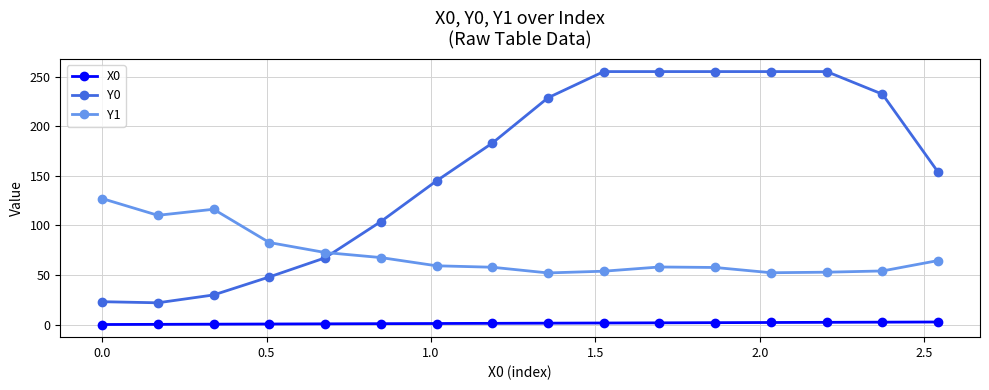

Which series has the largest total across all categories?

Y0